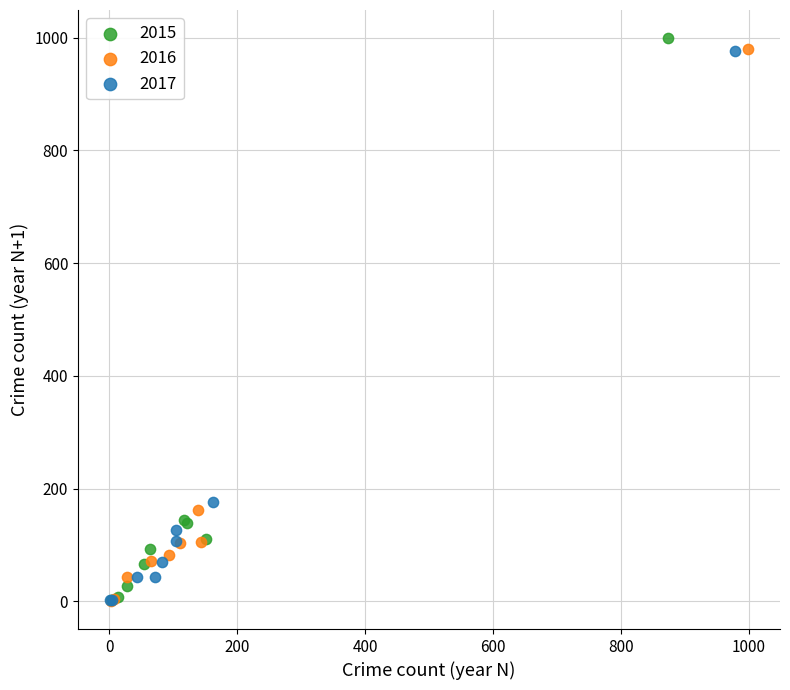

Which series has the largest Y range (max minus min)?

2015